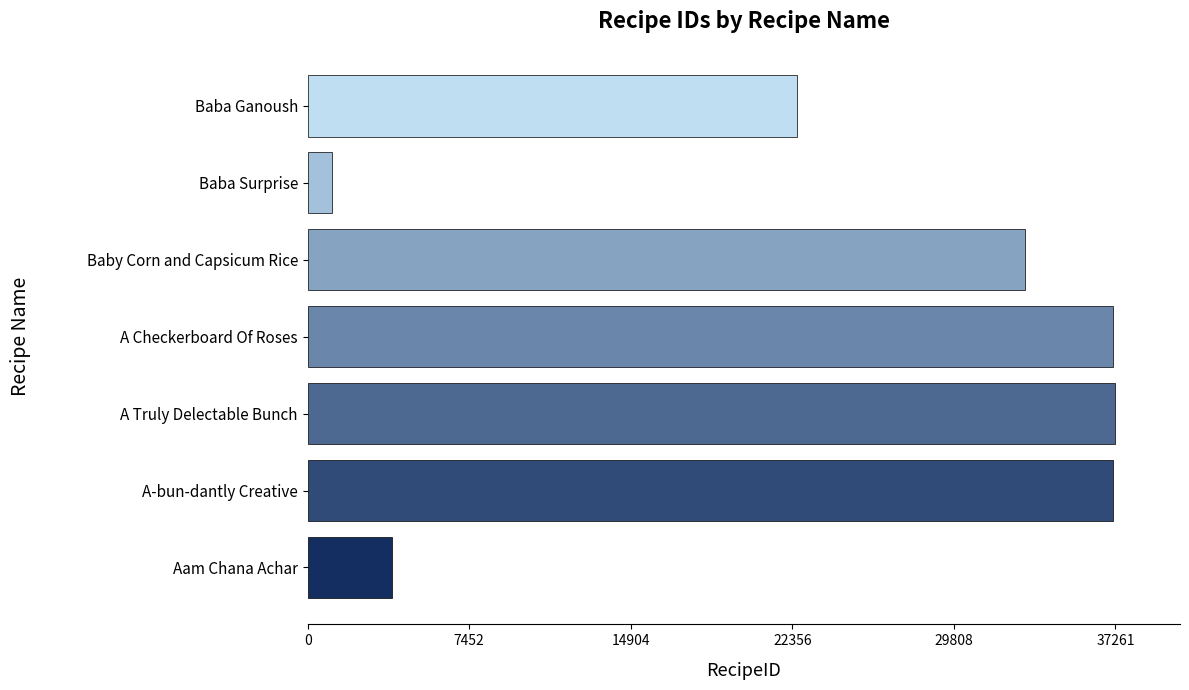

What is the difference between the maximum and minimum values?

36140